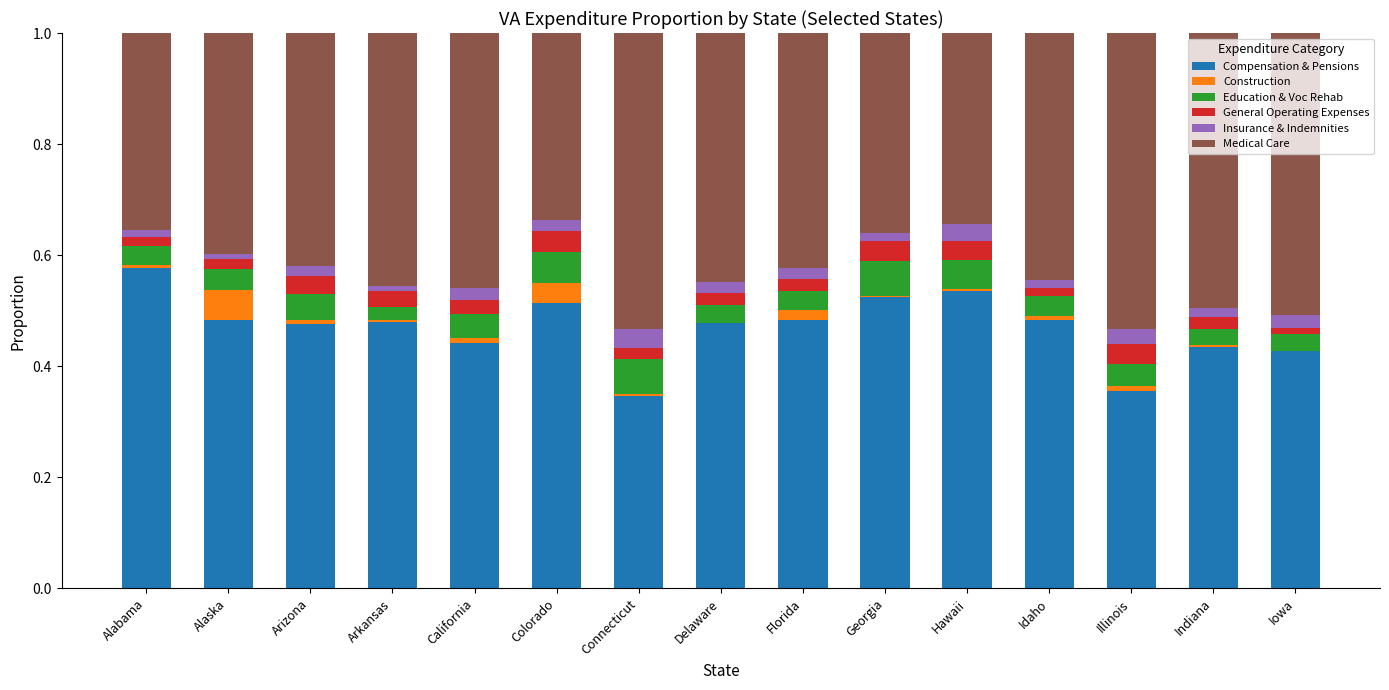

Does the chart contain stacked bars?

Yes